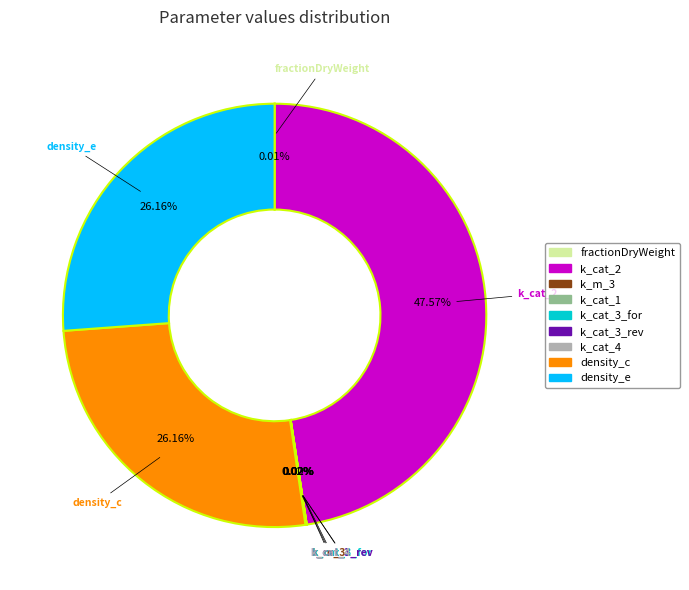

Between density_c and k_cat_2, which is larger?

k_cat_2